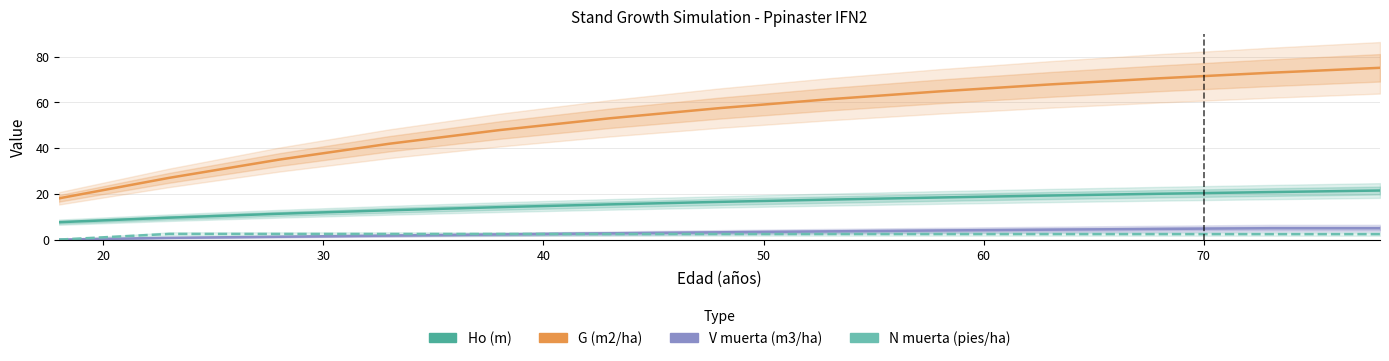

Is it true that V muerta (m3/ha) equals 2.7 at 60?

True